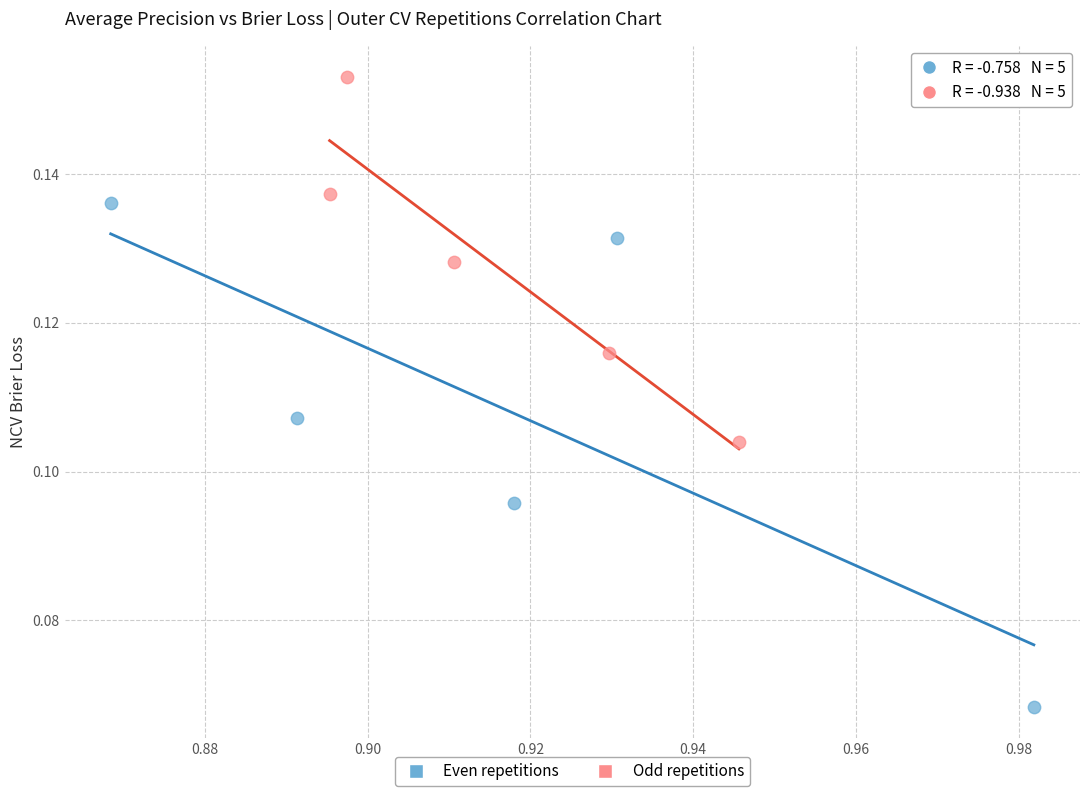

Which series reaches the minimum Y coordinate?

Even repetitions